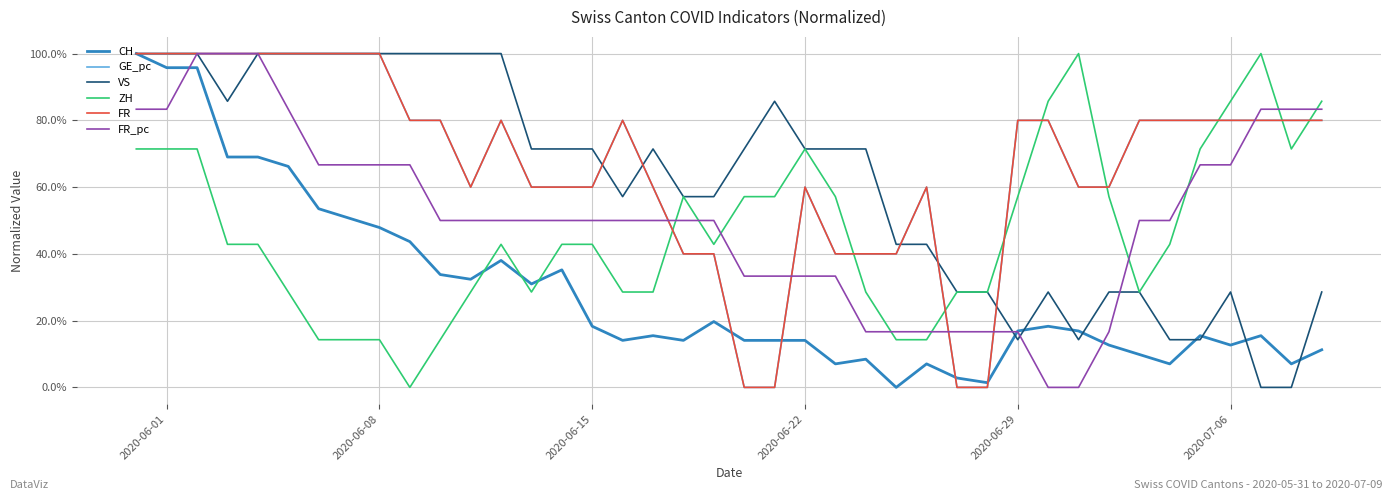

Which series has the largest range (max minus min)?

CH